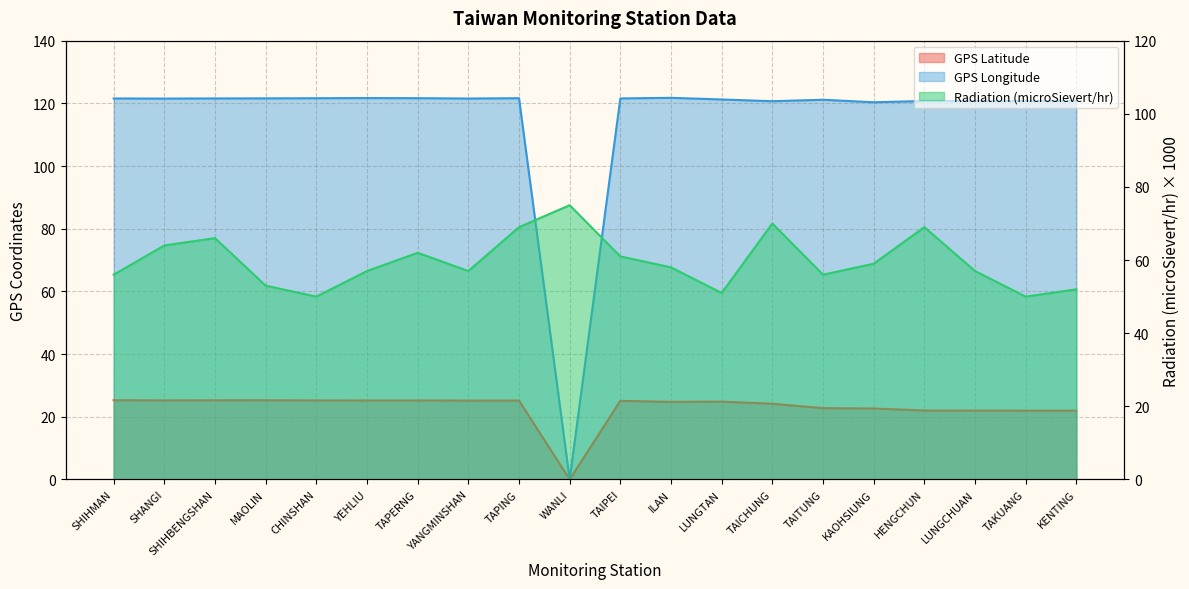

At which category does Radiation (microSievert/hr) reach its first local peak?

SHIHBENGSHAN